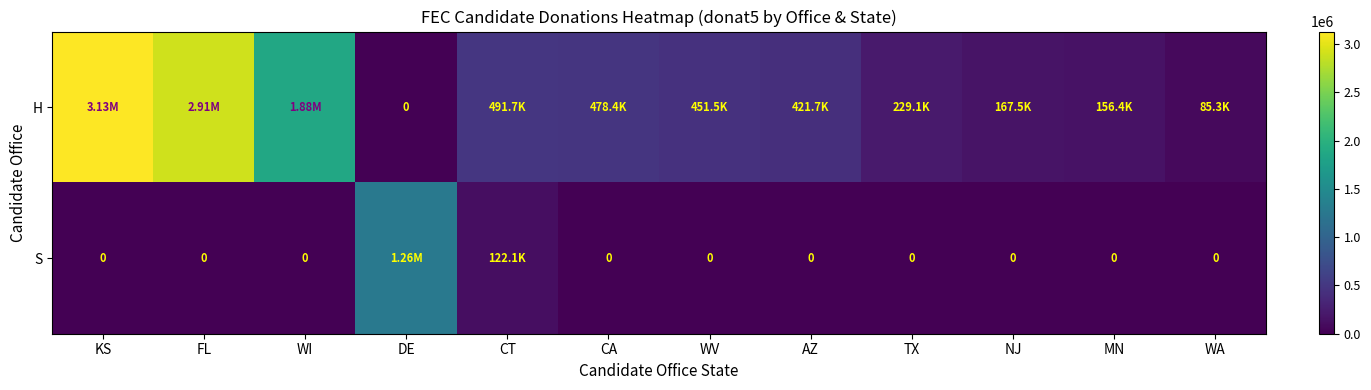

The value of S at MN is 0.0. True or false?

True